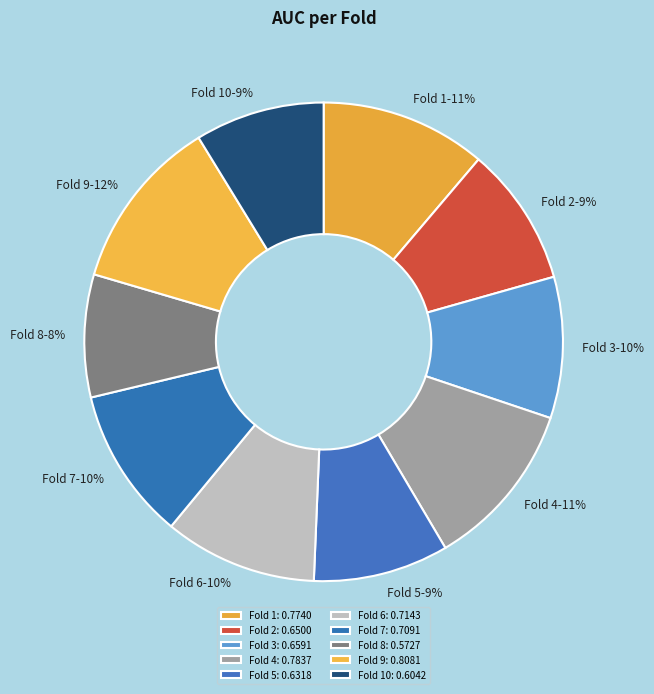

To the nearest percent, what is the difference between the largest and smallest slice percentages?

3%